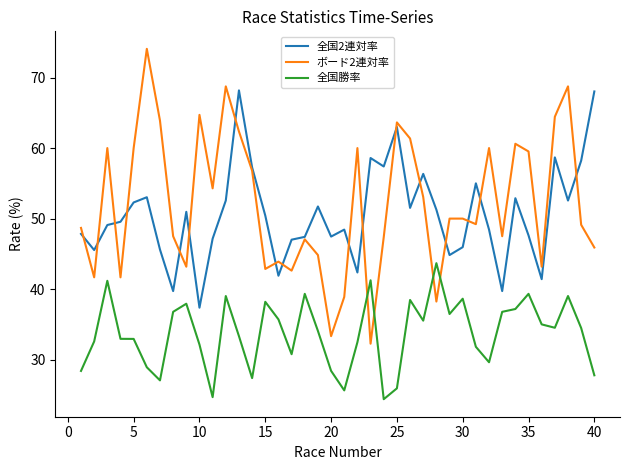

Rank the series by their maximum value, from highest to lowest.

ボード2連対率, 全国2連対率, 全国勝率